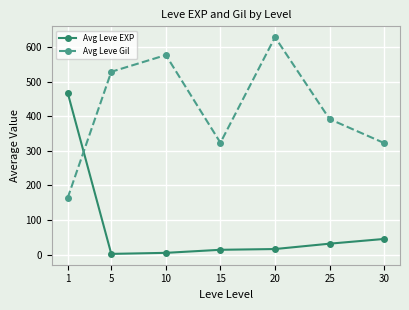

What is the value of the Avg Leve Gil point at the 4th from the left?

323.3